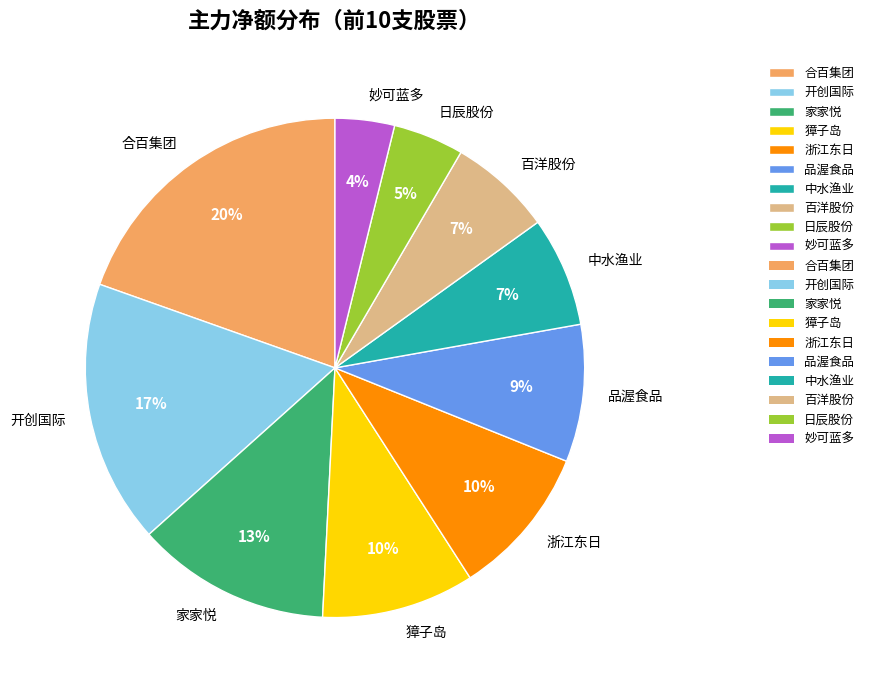

The 百洋股份 slice represents 7% of the pie. True or false?

True